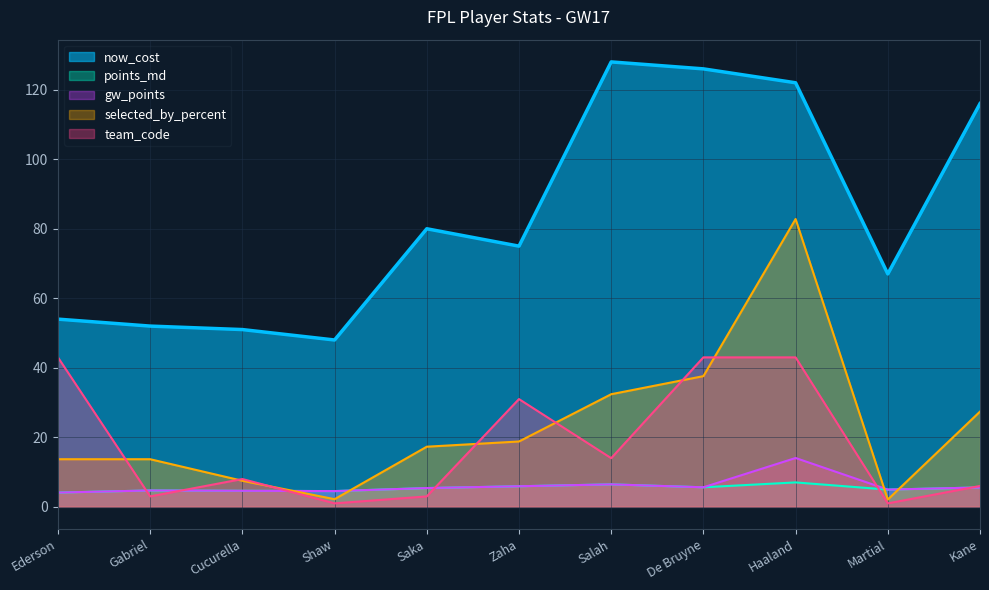

Reading left to right, transcribe all the data shown in this chart.

now_cost: 54.0	52.0	51.0	48.0	80.0	75.0	128.0	126.0	122.0	67.0	116.0
points_md: 4.1	4.7	4.6	4.5	5.4	5.9	6.5	5.6	7.0	5.0	5.6
gw_points: 4.1	4.7	4.6	4.5	5.4	5.9	6.5	5.6	14.1	5.0	5.6
selected_by_percent: 13.7	13.7	7.5	2.2	17.3	18.8	32.4	37.6	82.8	2.1	27.4
team_code: 43.0	3.0	8.0	1.0	3.0	31.0	14.0	43.0	43.0	1.0	6.0